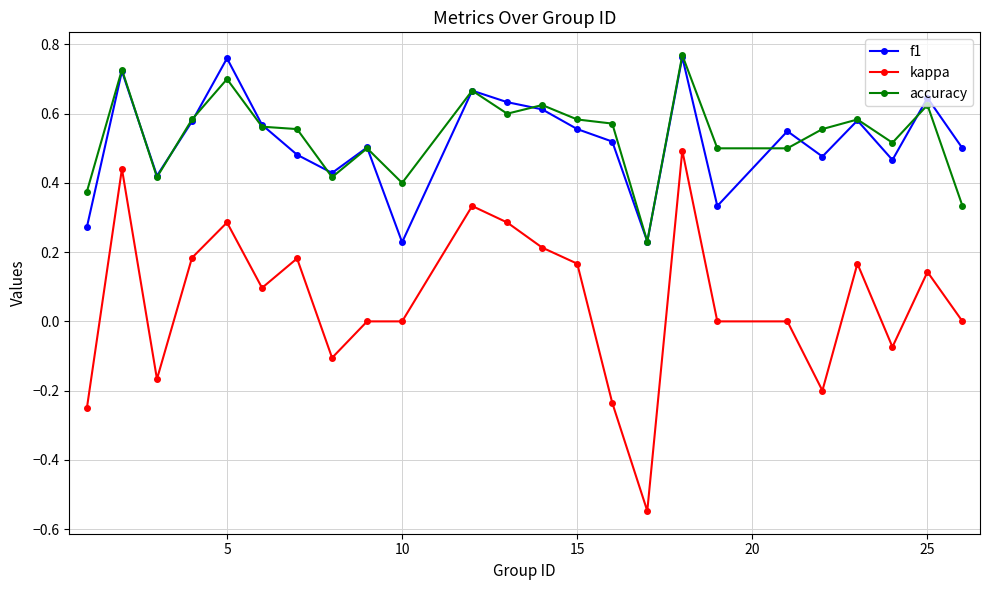

Which series has the widest spread of values?

kappa